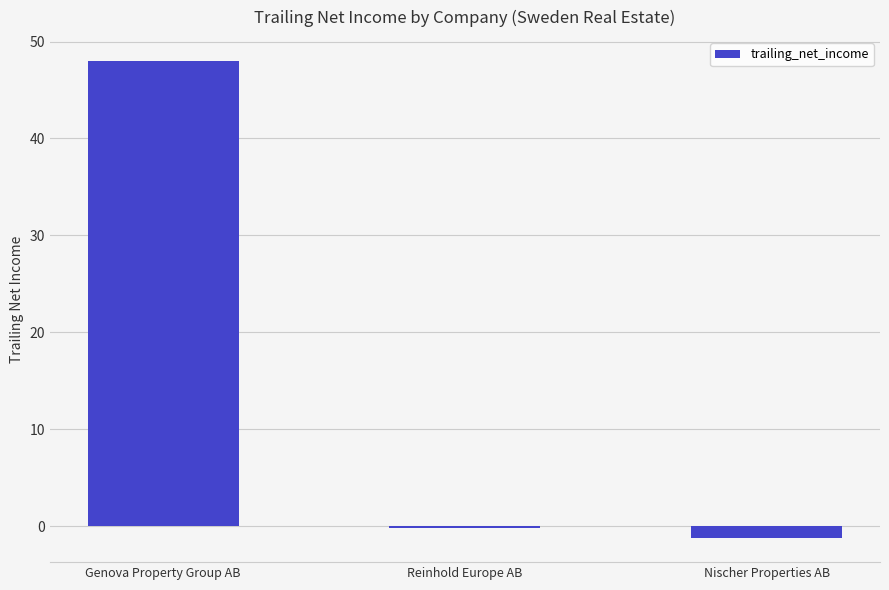

Read the value at Nischer Properties AB.

-1.3